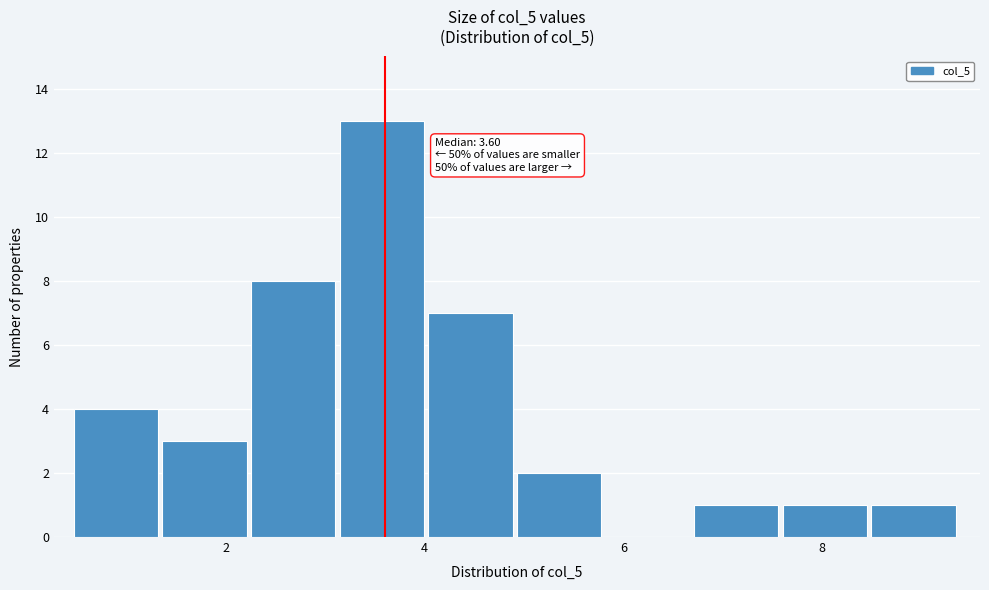

Which range on the x-axis has the tallest bar?

3.2 to 4.0